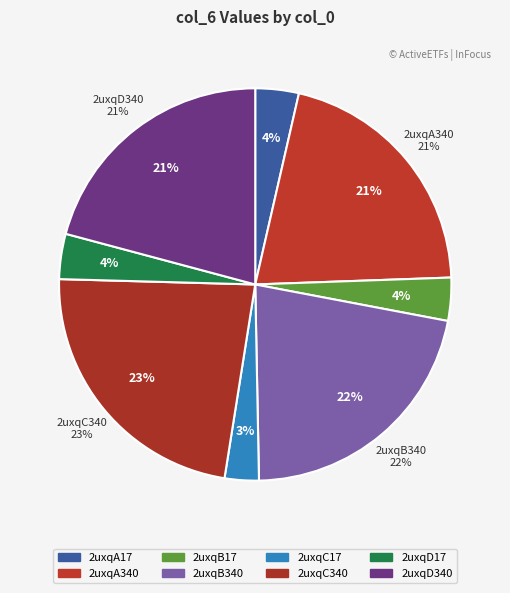

Rank the categories by value from lowest to highest.

2uxqC17, 2uxqB17, 2uxqA17, 2uxqD17, 2uxqD340, 2uxqA340, 2uxqB340, 2uxqC340